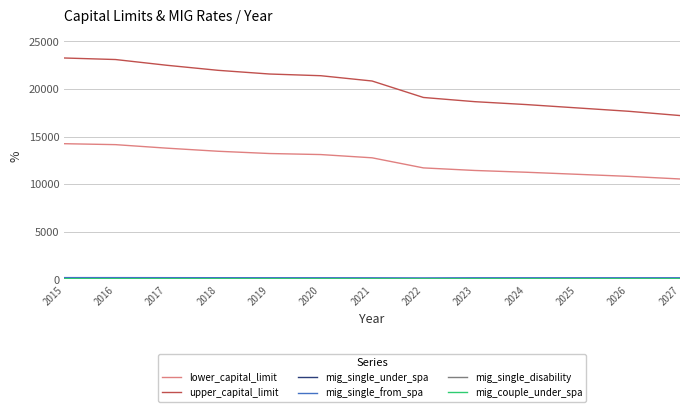

Which series has the largest total across all categories?

upper_capital_limit